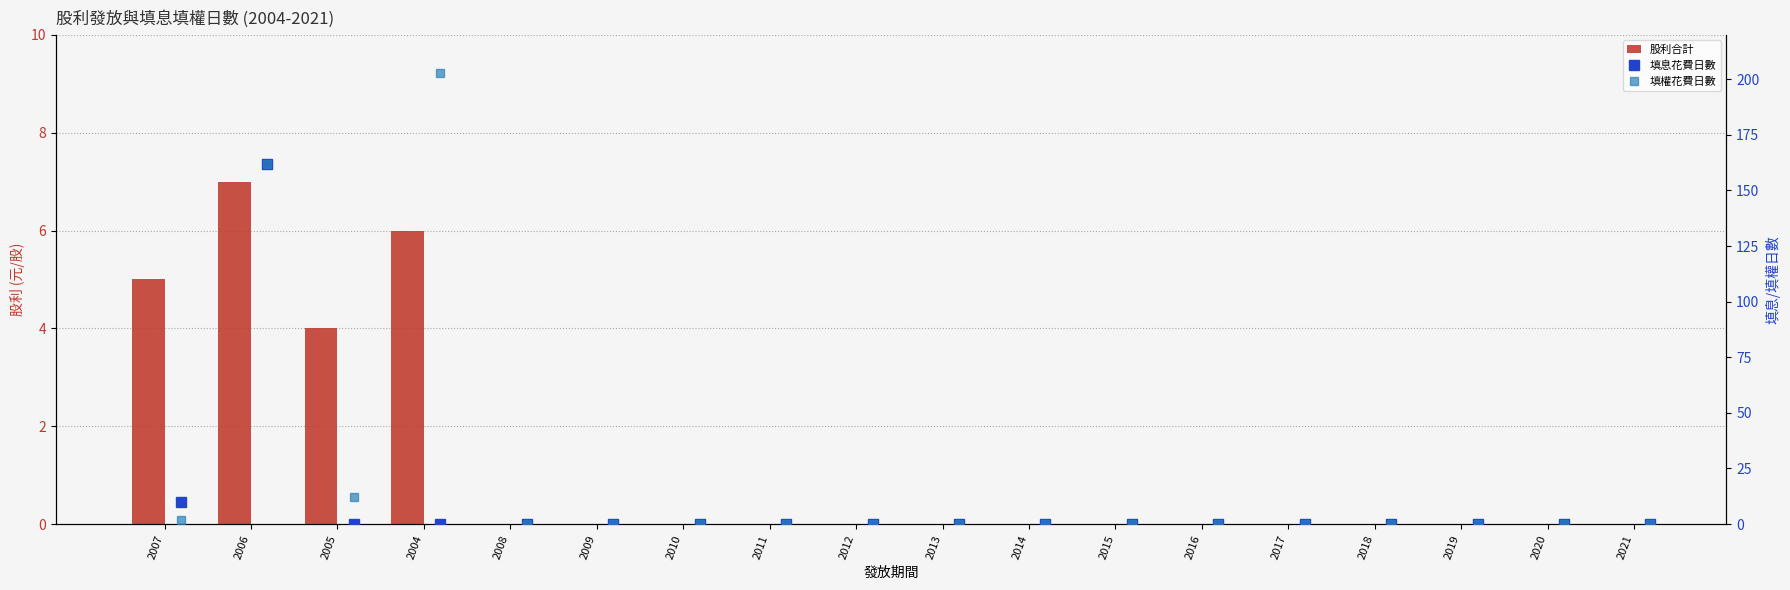

What is the label of the 18th bar from the right?

2007